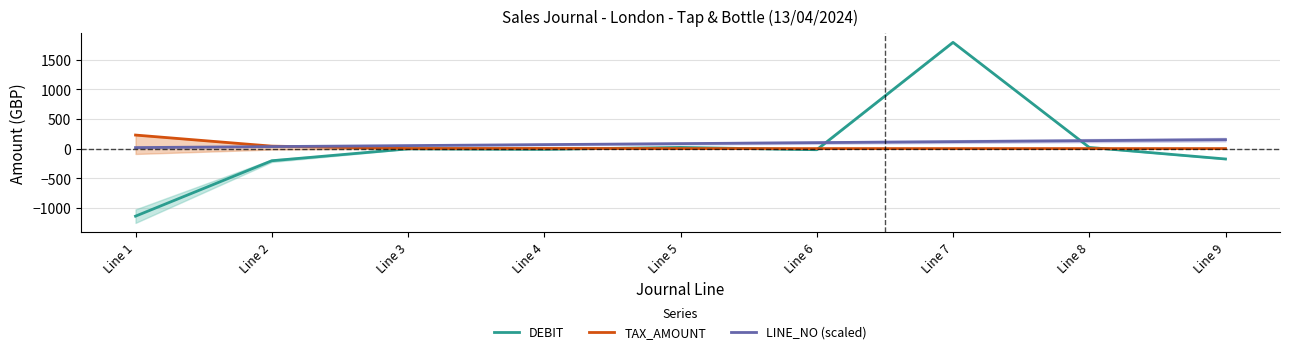

At Line 4, list the series in order from smallest to largest.

DEBIT, TAX_AMOUNT, LINE_NO (scaled)